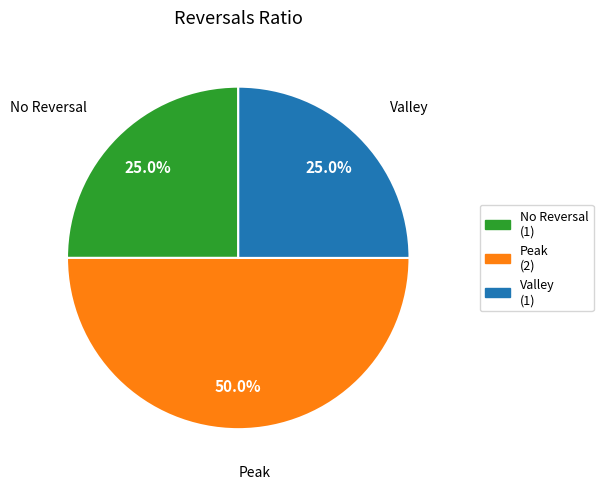

Approximately how many times larger is the value at Valley compared to Peak?

0.5